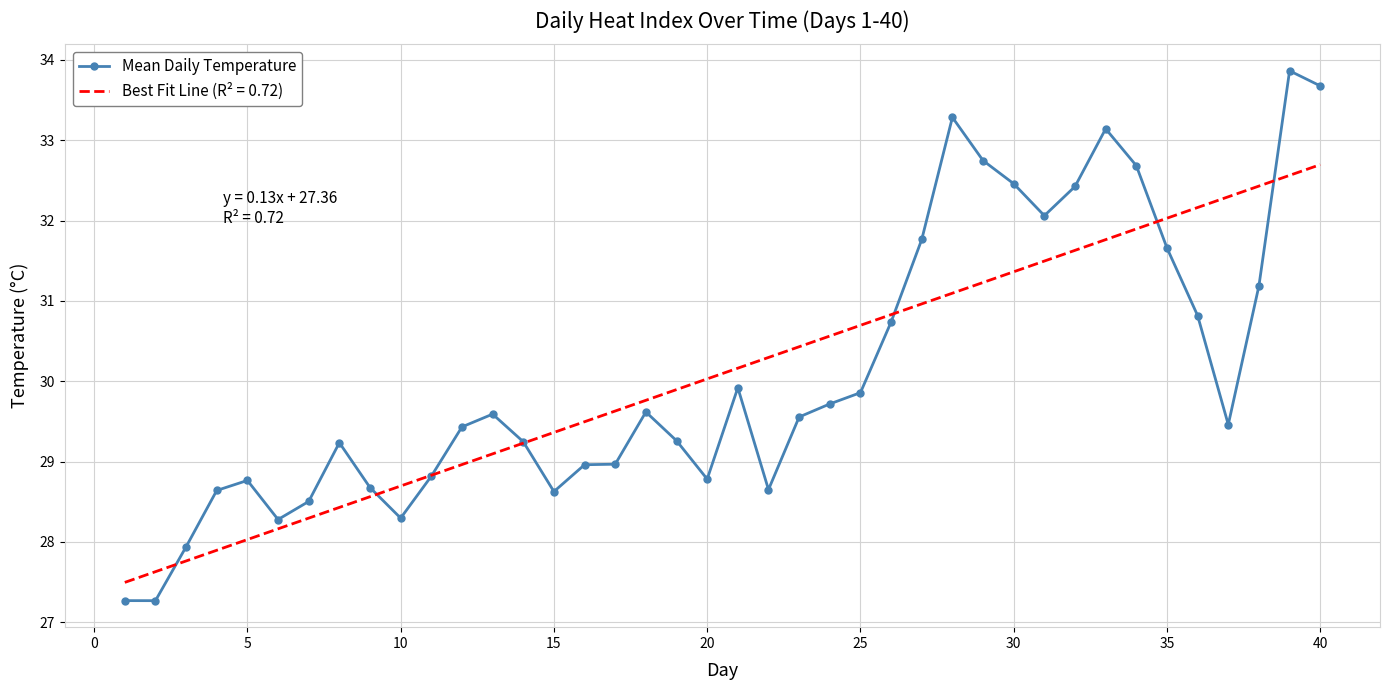

Rank the series by their maximum value, from lowest to highest.

Best Fit Line (R² = 0.72), Mean Daily Temperature